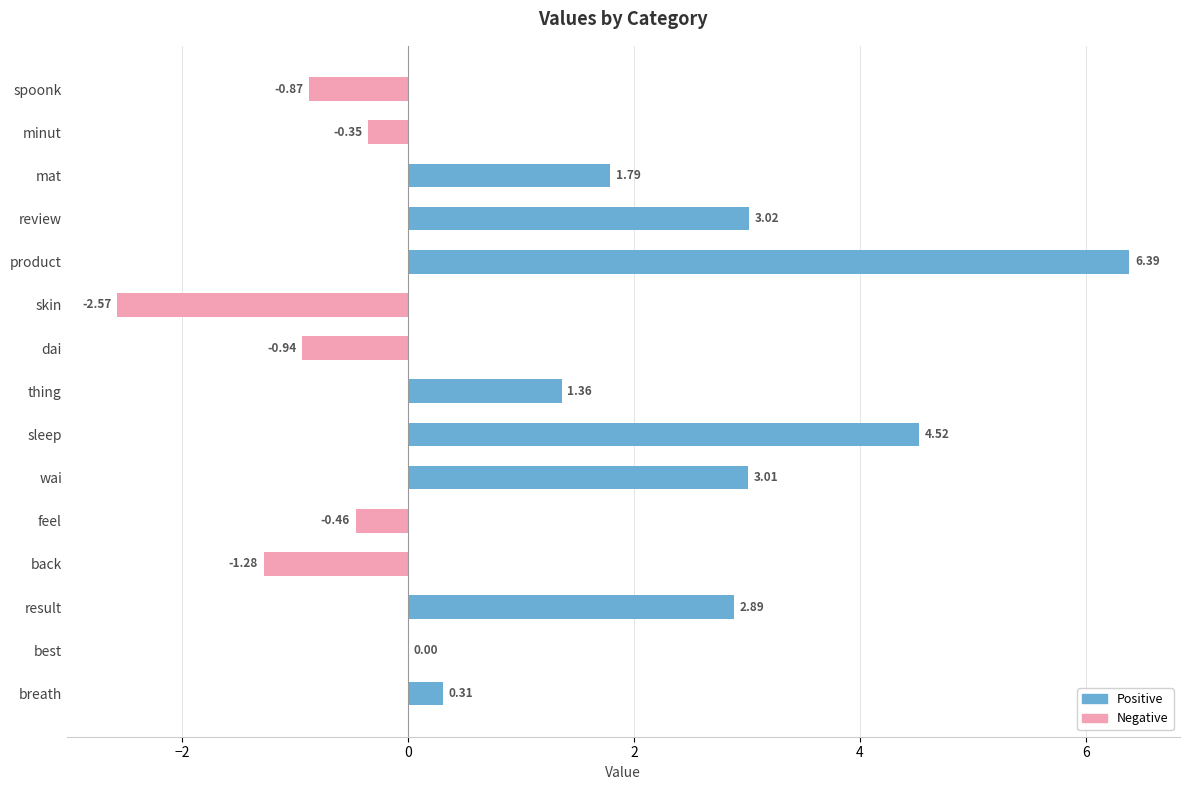

At which category does the chart reach its peak across all series?

product